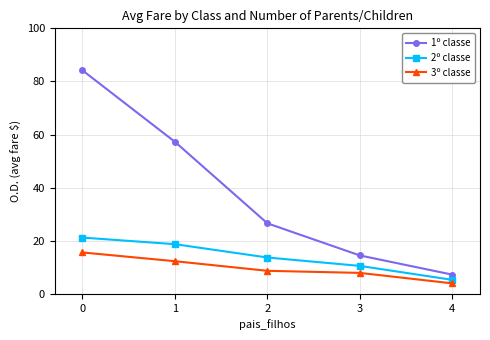

How many lines are shown in the chart?

3